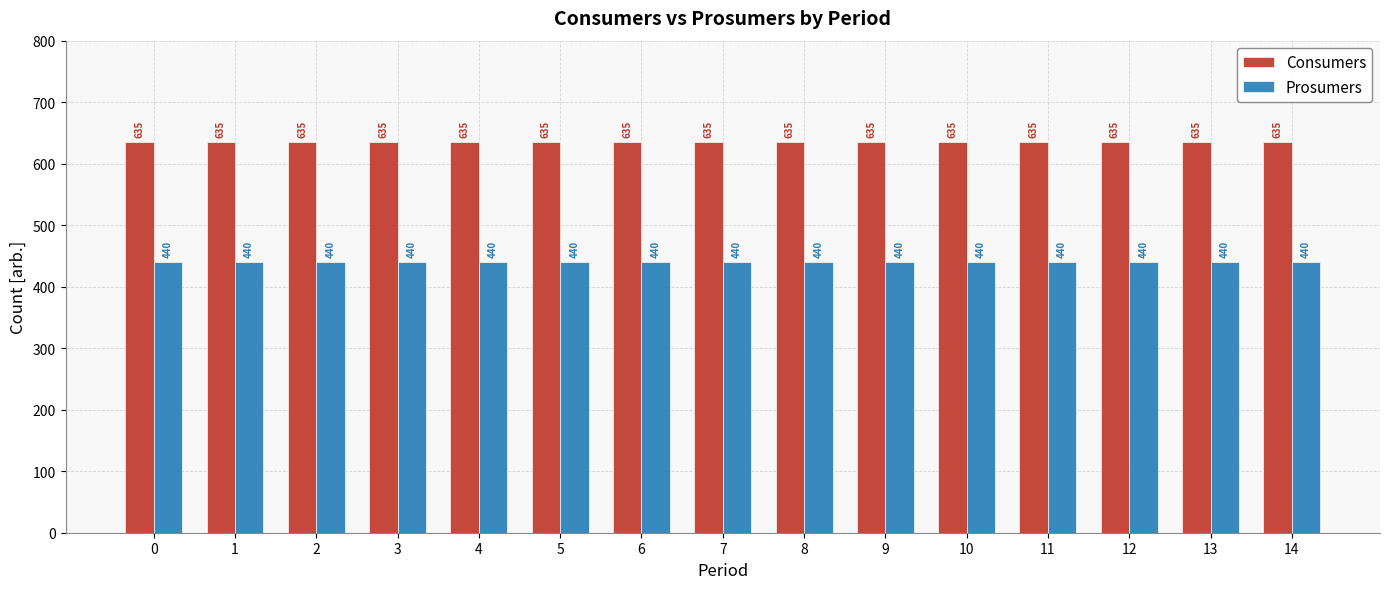

Is it true that Consumers equals 847 at 11?

False